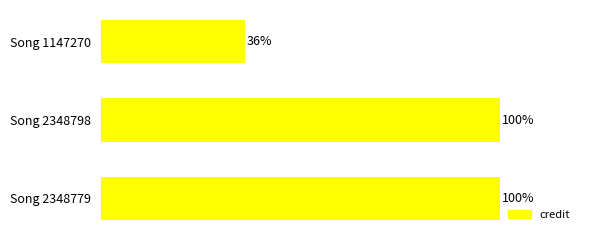

Where is the data nearest to the value 68?

Song 1147270